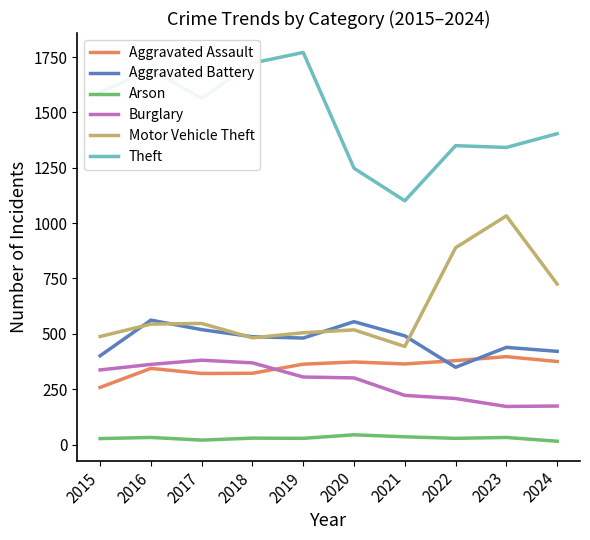

True or false: Theft and Arson cross at least once.

False